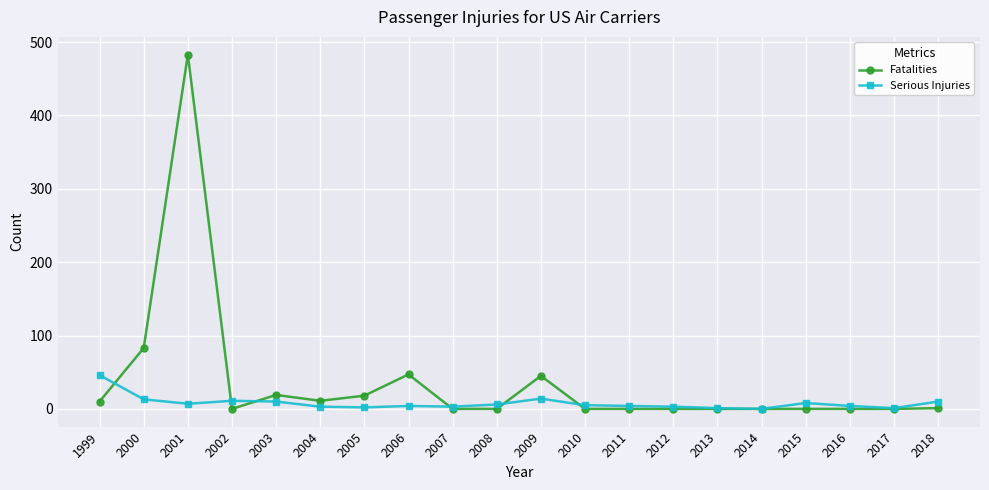

After their last crossing, which series has the higher values: Serious Injuries or Fatalities?

Serious Injuries